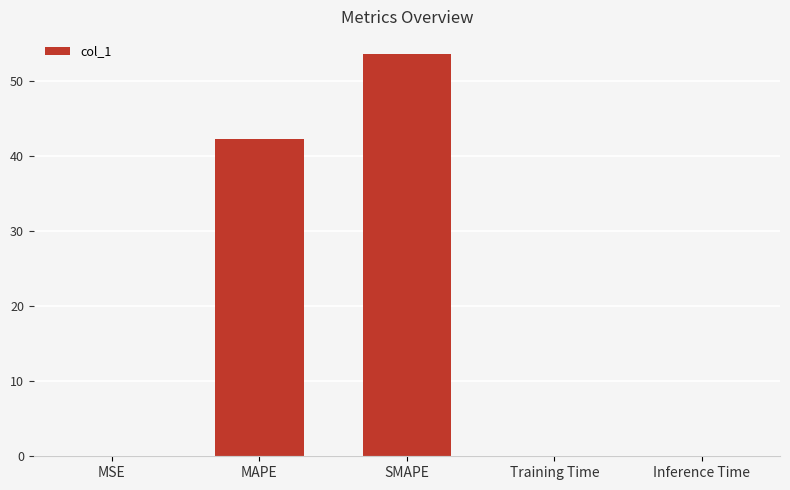

What is the approximate value at SMAPE?

53.5